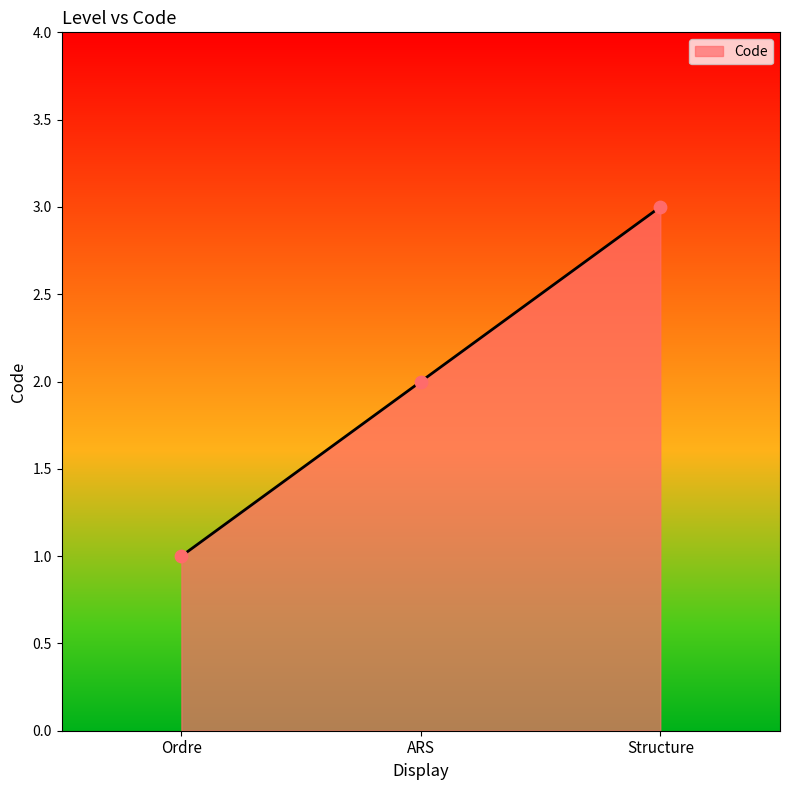

What is the ratio of the value at ARS to the value at Structure?

0.7